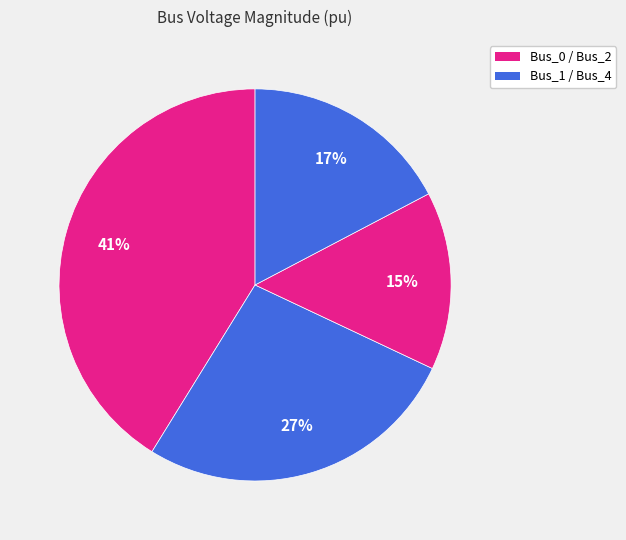

Count the number of slices in the pie.

4